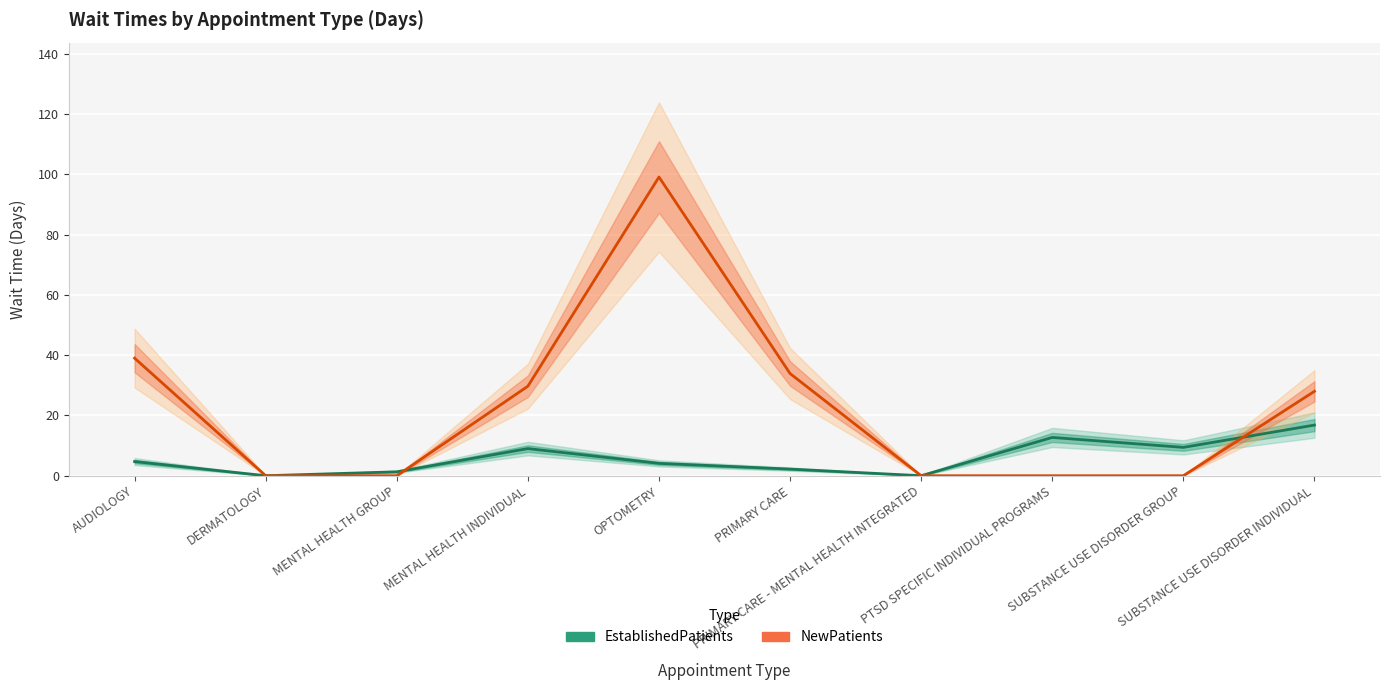

Which series changed the most between OPTOMETRY and PRIMARY CARE?

NewPatients